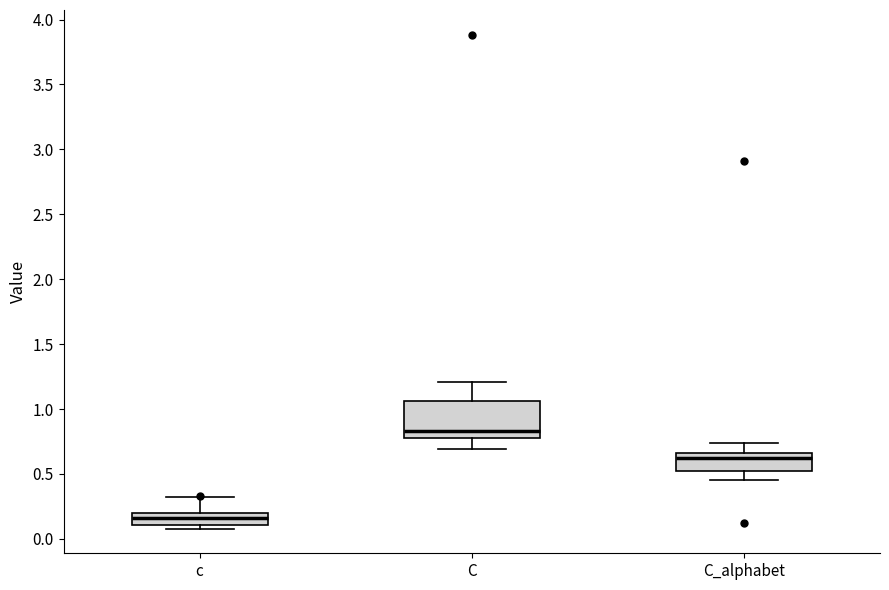

Reading left to right, transcribe this box plot: for each box, give where its median line is, the range the box spans, and where its two whiskers end, as read against the y-axis. The values are not printed on the chart, so give them approximately, as read against the axis.

c: median 0.15, box 0.10 to 0.20, whiskers 0.10 (just below the box's lower edge) to 0.30
C: median 0.85, box 0.75 to 1.05, whiskers 0.70 to 1.20
C_alphabet: median 0.60, box 0.50 to 0.65, whiskers 0.45 to 0.75